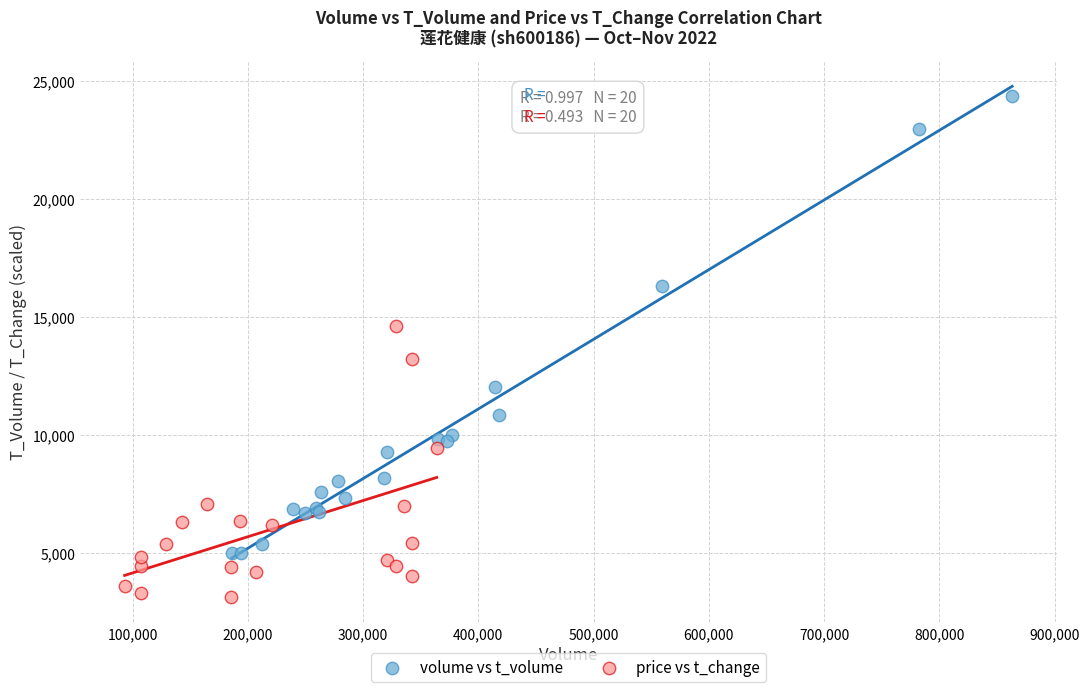

Which series contains the highest Y value?

volume vs t_volume